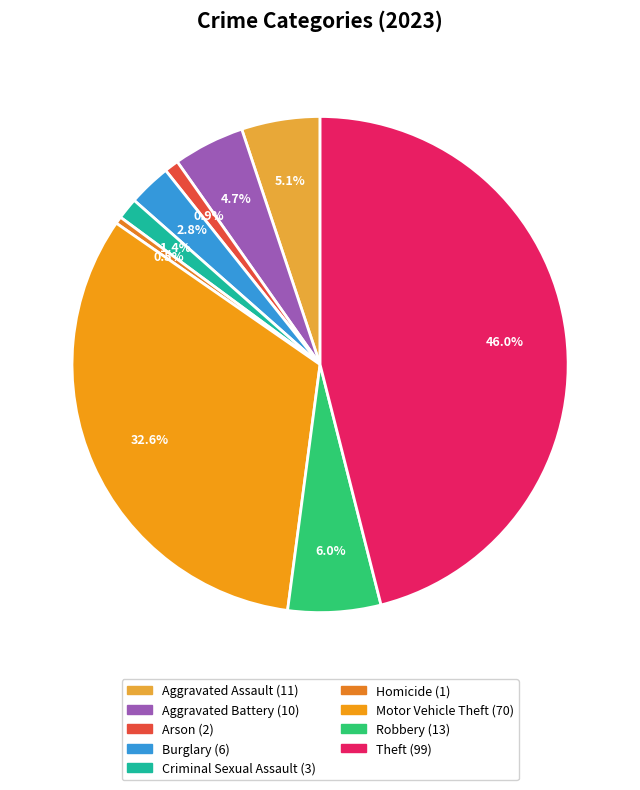

The Theft slice represents 39% of the pie. True or false?

False